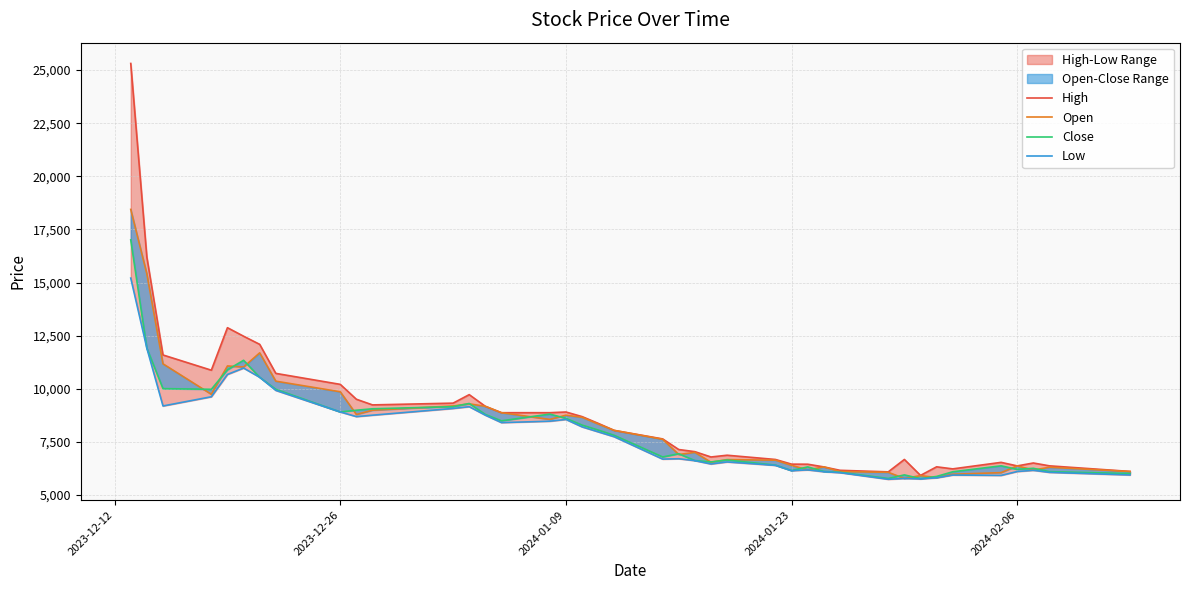

The value of Close at 19 is 4415. True or false?

False